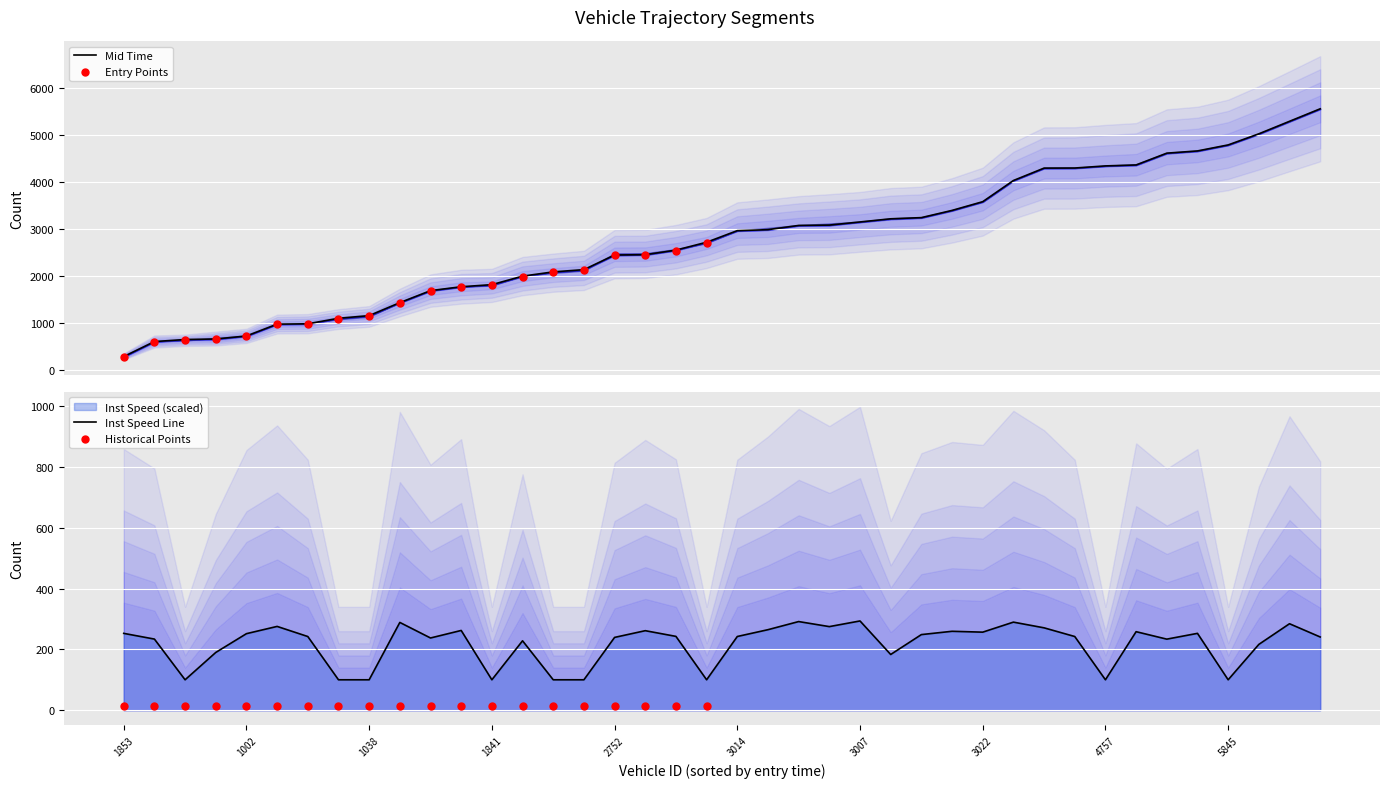

Which series has the largest total across all categories?

entry